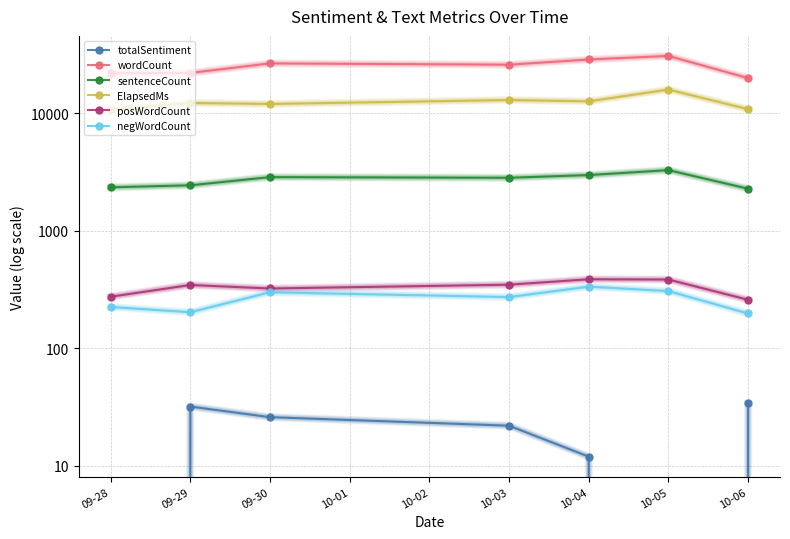

The totalSentiment series shows 56 at 09-29. True or false?

False